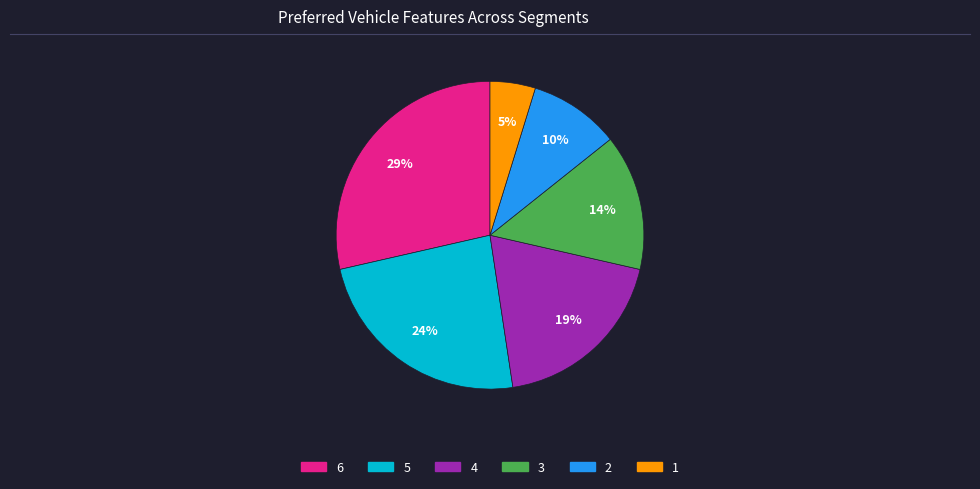

To the nearest percent, what percentage of the pie is 4?

19%